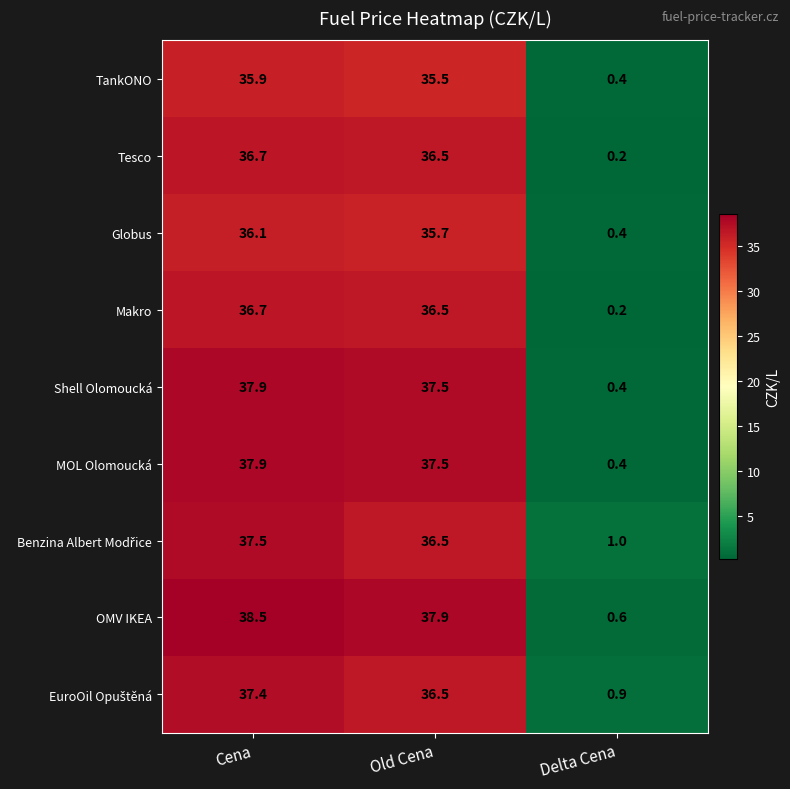

List the labels in order of Globus value, largest first.

Cena, Old Cena, Delta Cena